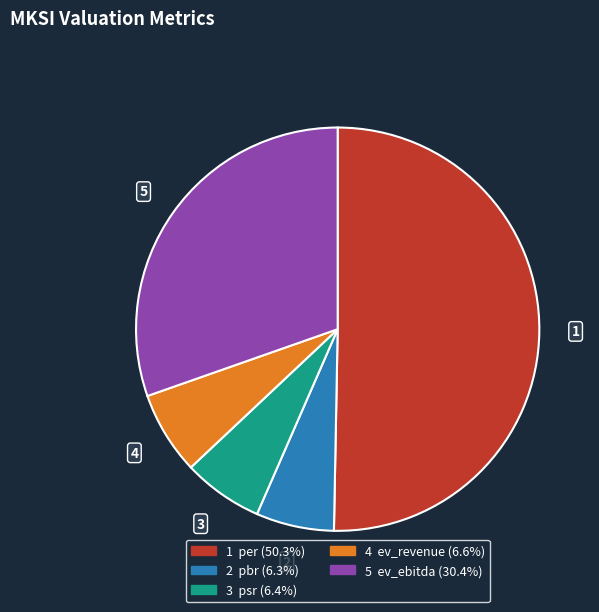

Is the sum of 3 psr (6.4%) and 1 per (50.3%) greater than half?

Yes